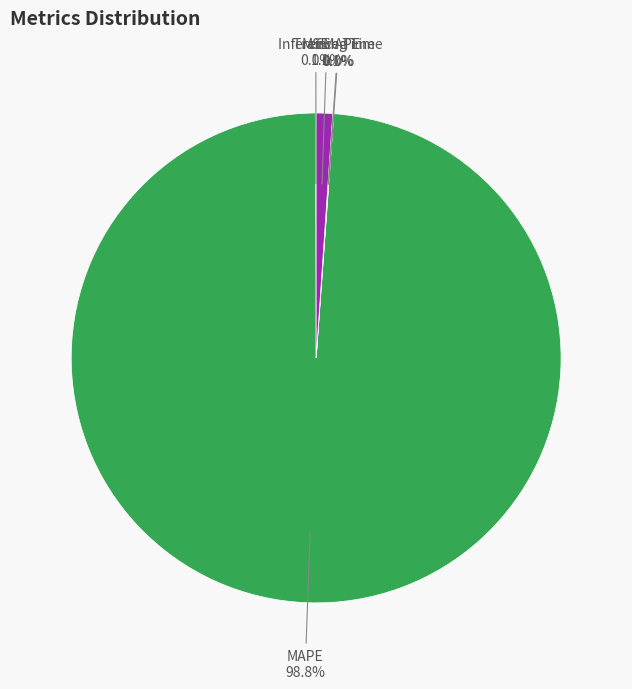

Does MSE account for over 50% of the chart?

No